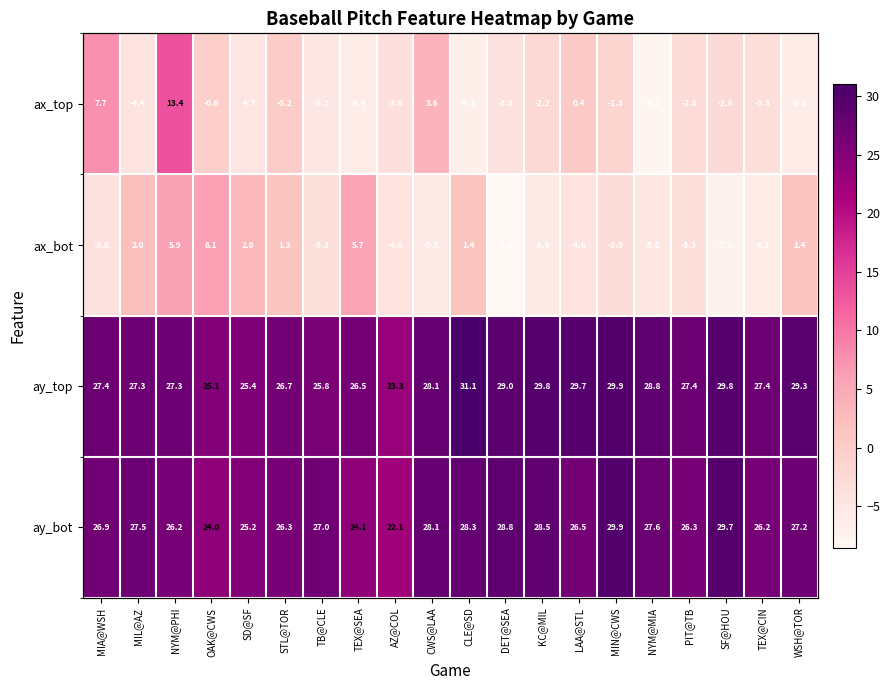

How many values in the ax_top series exceed -2?

7